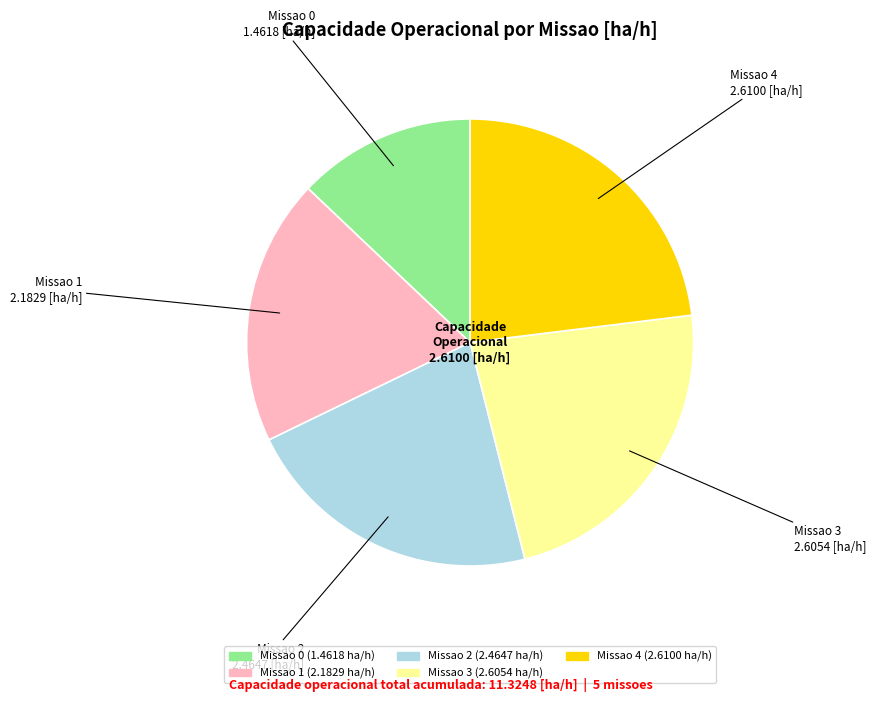

What is the smallest slice in the pie chart?

Missao 0